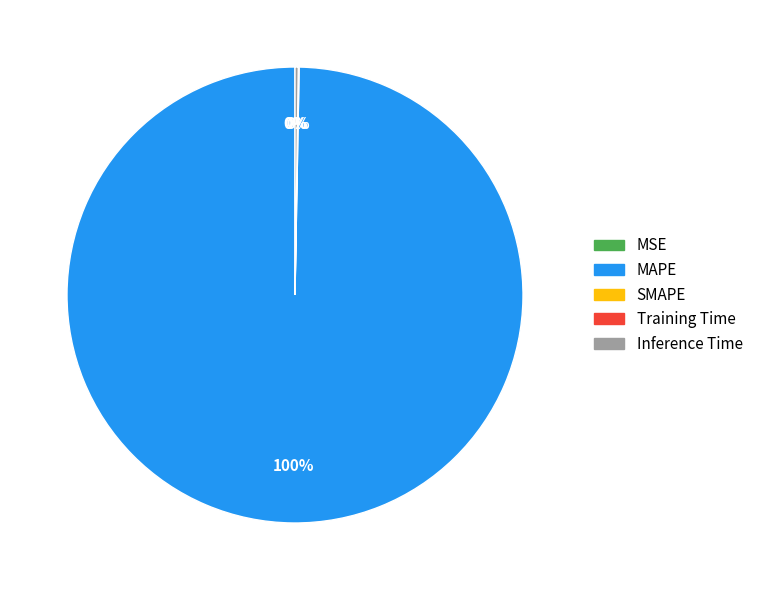

To the nearest percent, what is the average slice percentage?

25%